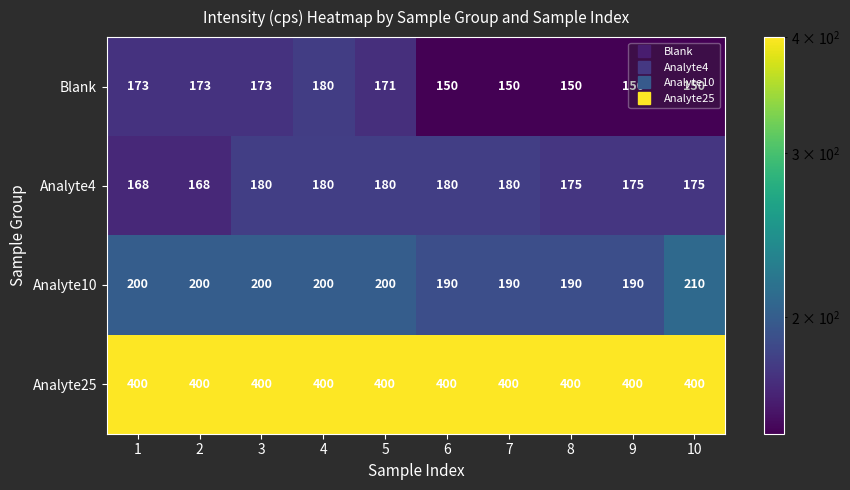

What is the lowest value of the Analyte4 series?

168